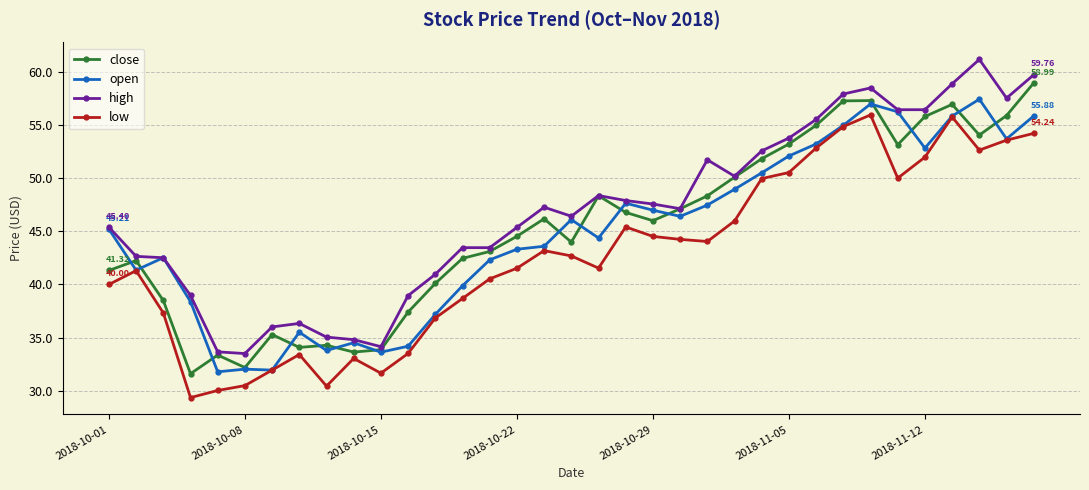

How many values in the low series are below 42?

17